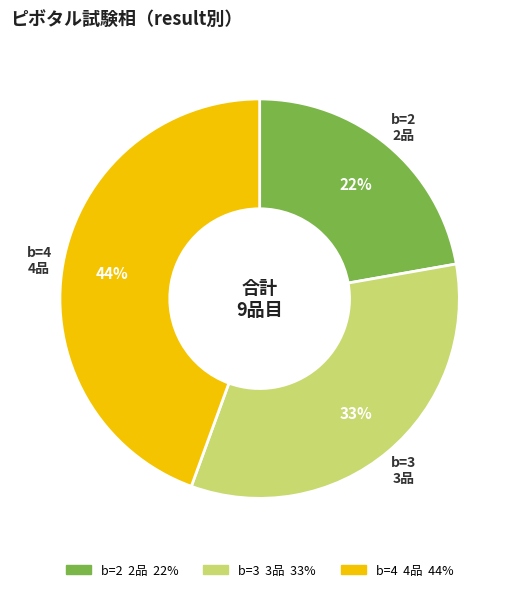

Does any single category account for the majority?

No